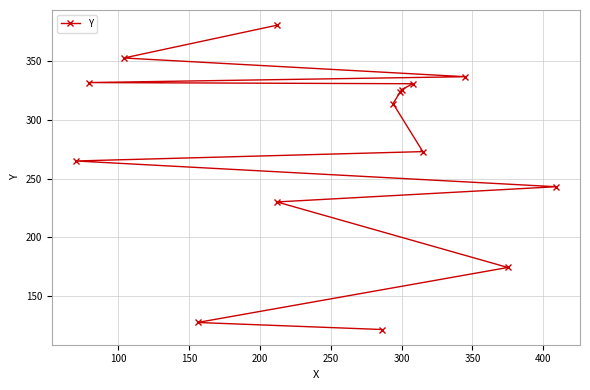

What is the greatest value displayed?

381